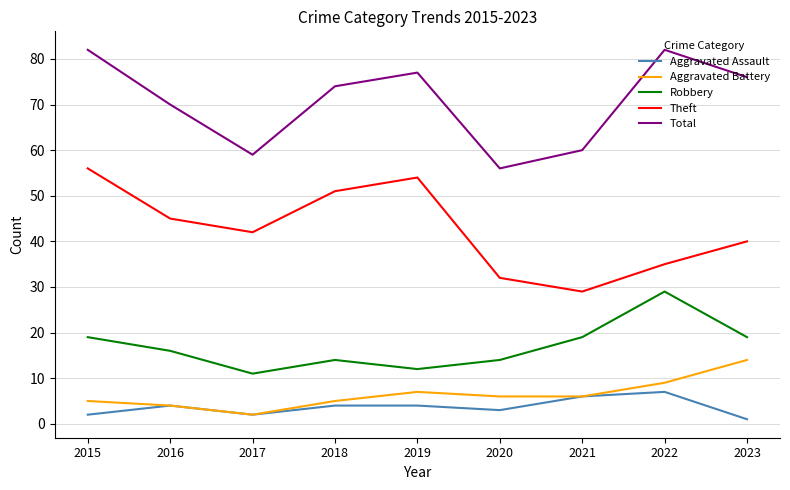

True or false: Total and Aggravated Assault intersect in this chart.

False